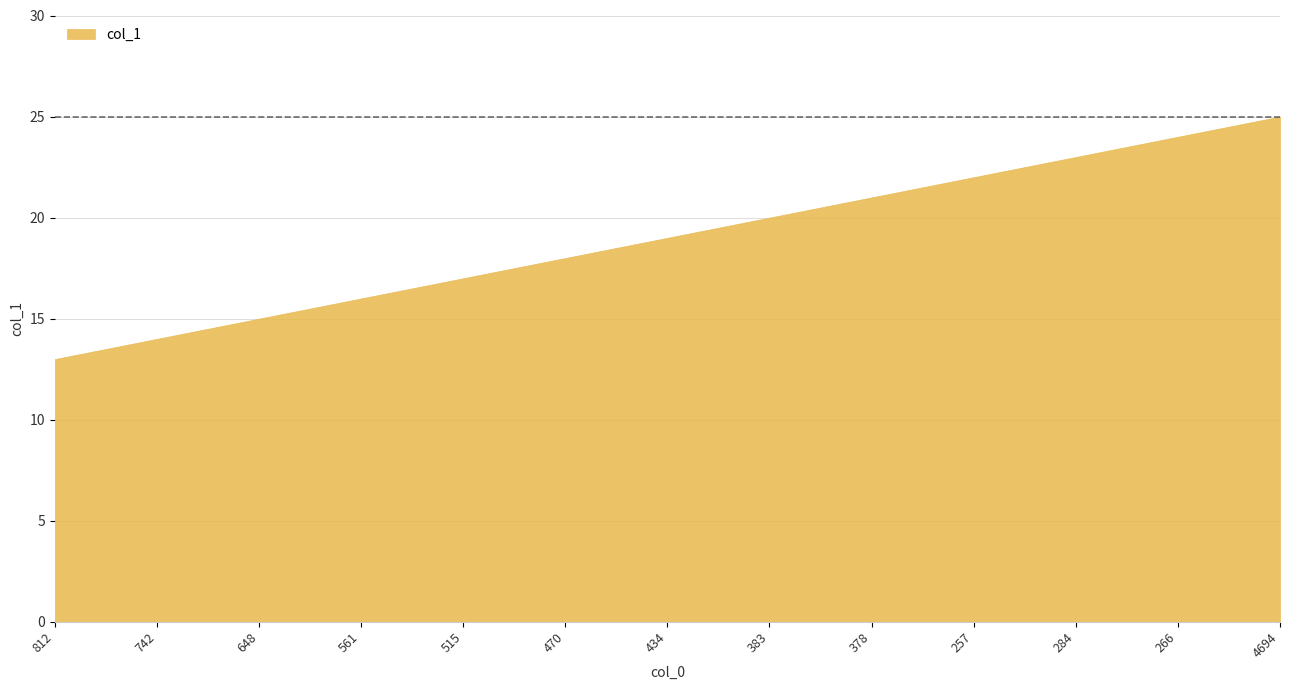

Which has a higher value, 812 or 4694?

4694